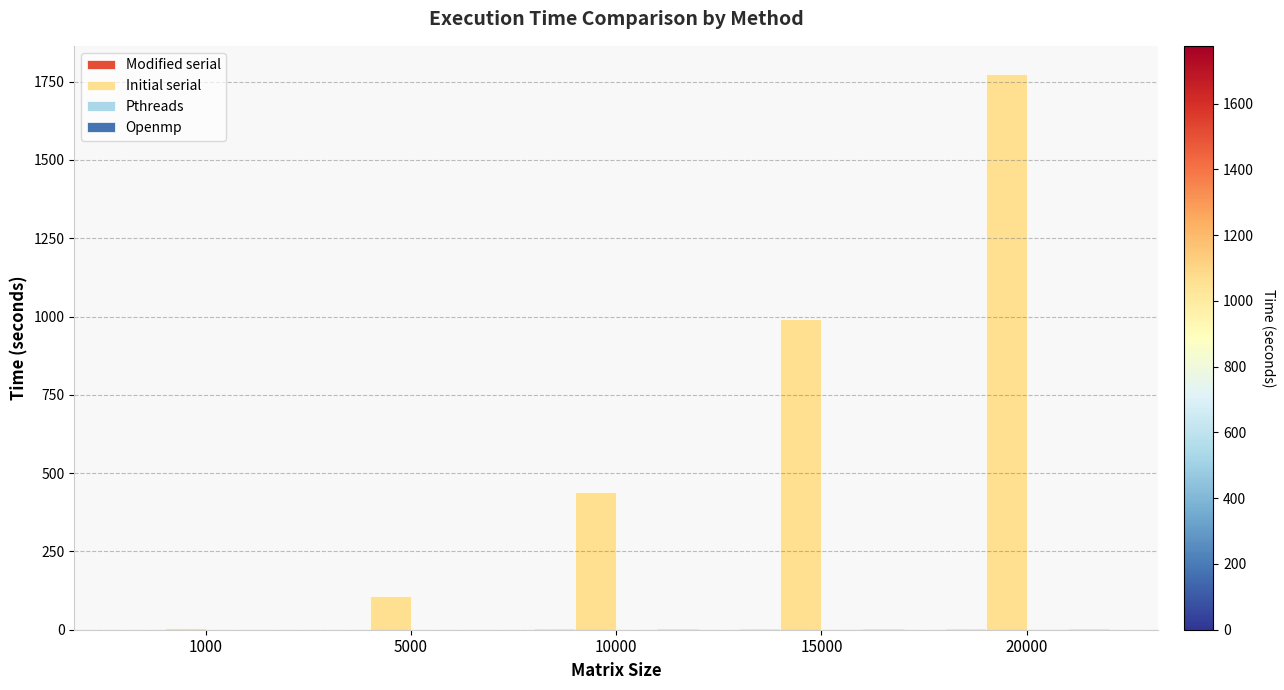

Which series changed the most between 1000 and 10000?

Initial serial